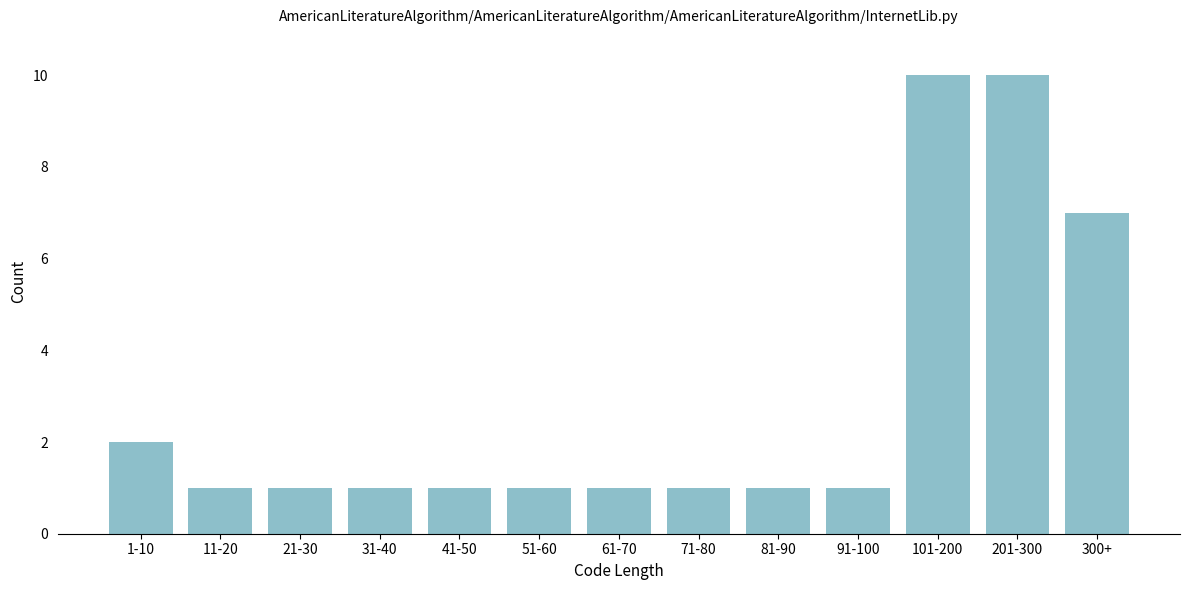

Reading right to left, transcribe all the data shown in this chart.

7	10	10	1	1	1	1	1	1	1	1	1	2